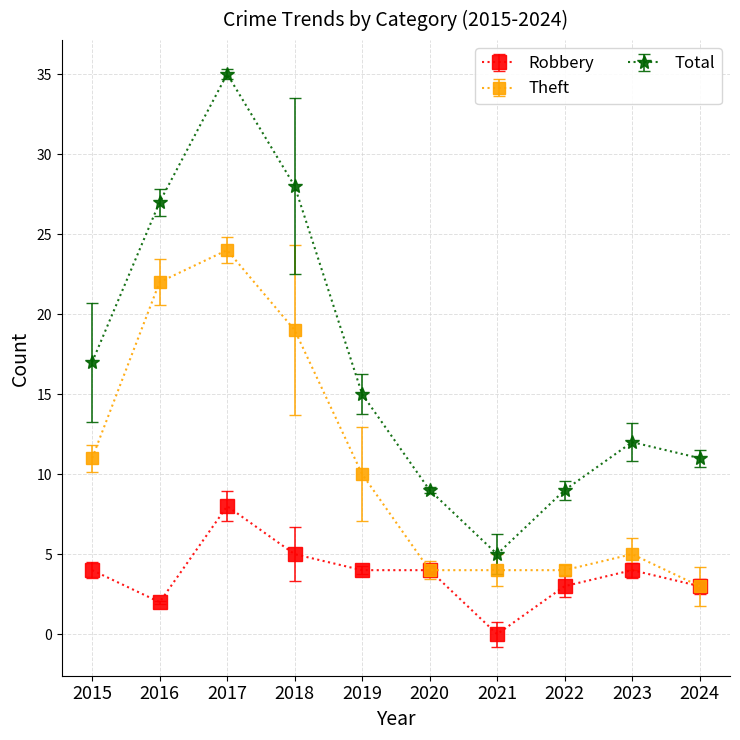

Rank the series at 2016 from lowest to highest value.

Robbery, Theft, Total